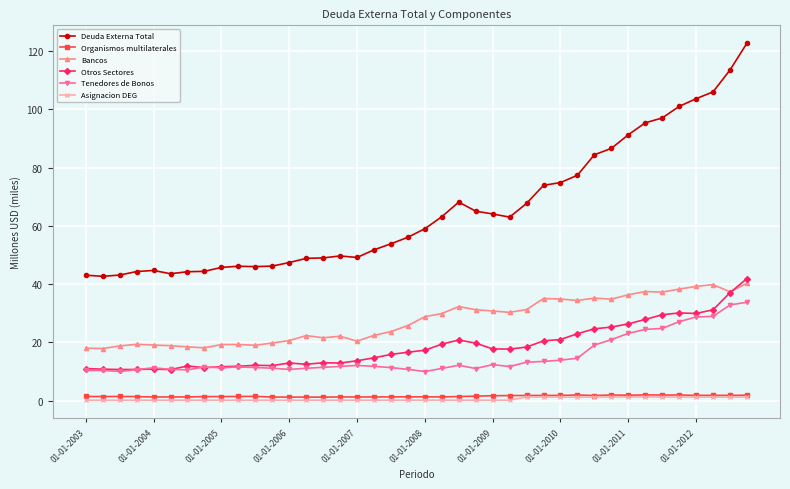

What is the highest value of the Otros Sectores series?

41.9